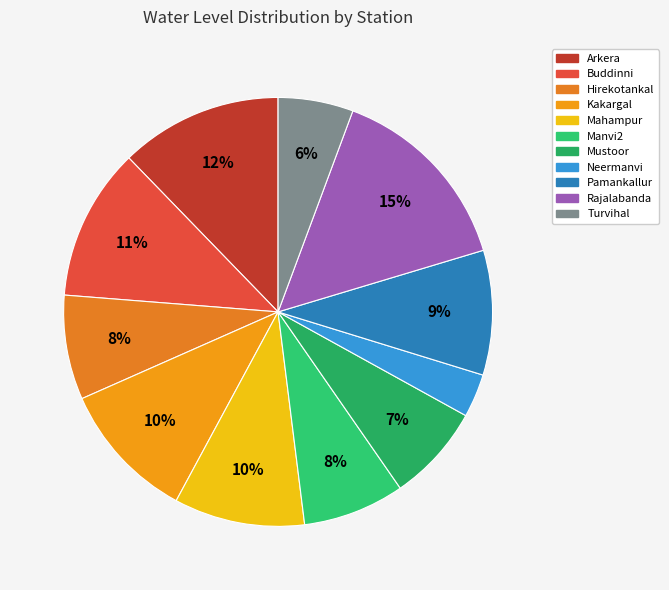

True or false: Mahampur accounts for 23% of the total.

False